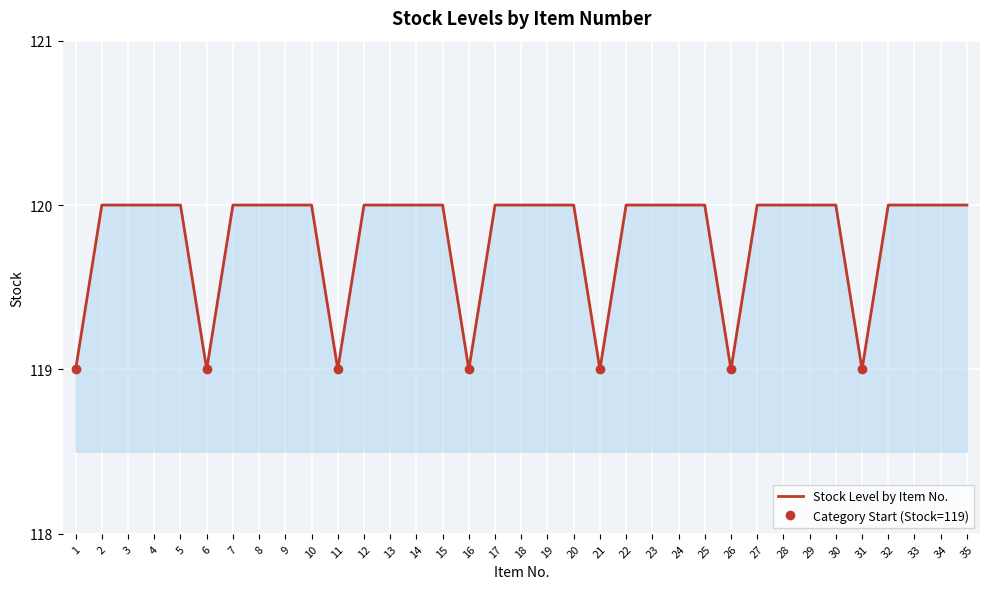

How many lines are shown in the chart?

1